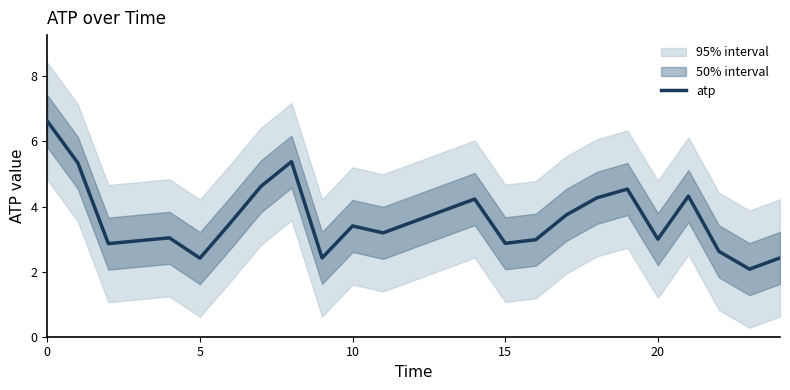

True or false: atp has a value of 3.0 at 20.

True